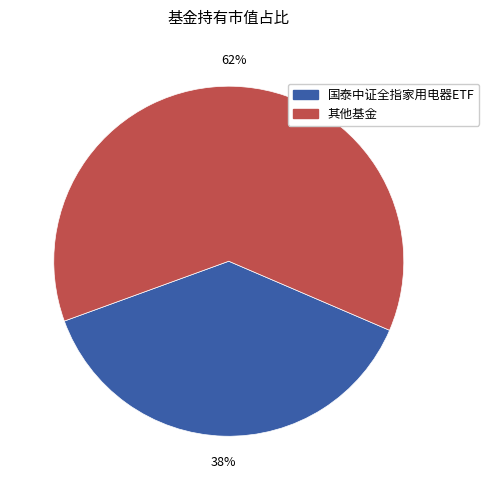

How many segments does this pie chart have?

2